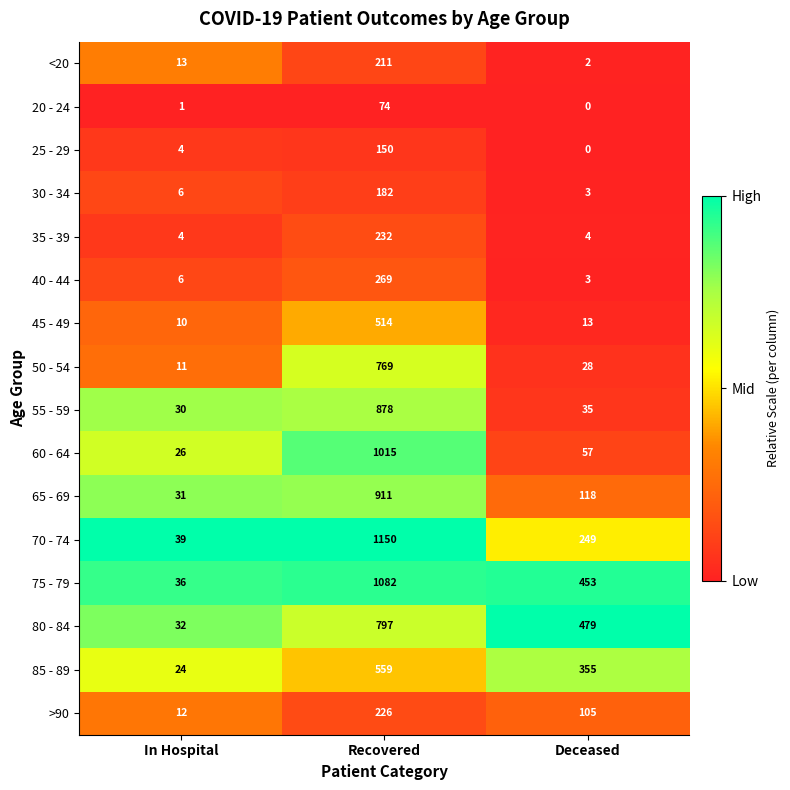

What is the difference between the maximum and minimum values in the 45 - 49 series?

504